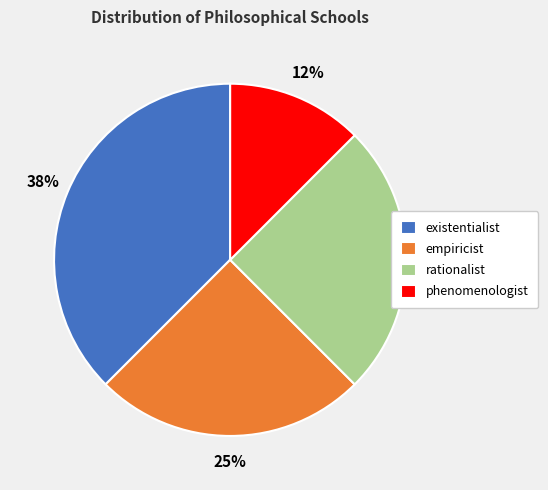

Count the number of slices in the pie.

4